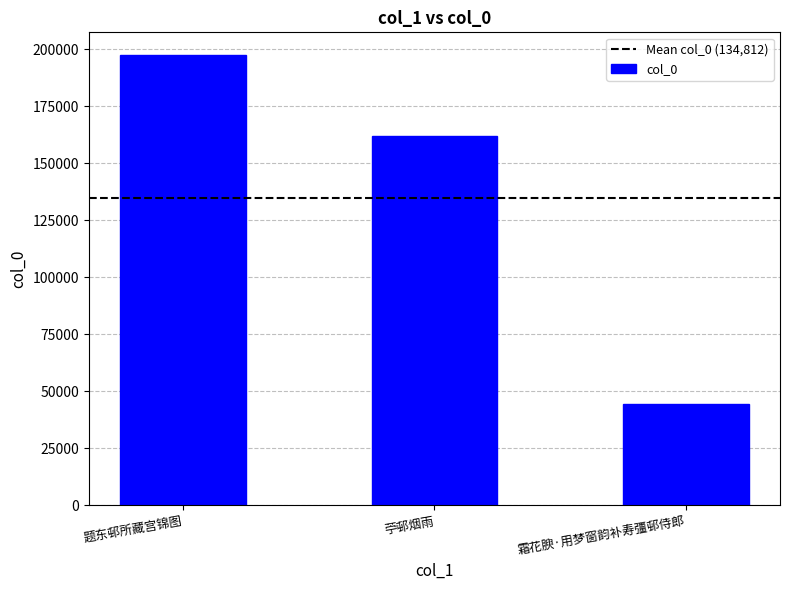

Approximately how many times larger is the value at 苧邨烟雨 compared to 霜花腴·用梦窗韵补寿彊邨侍郎?

3.6